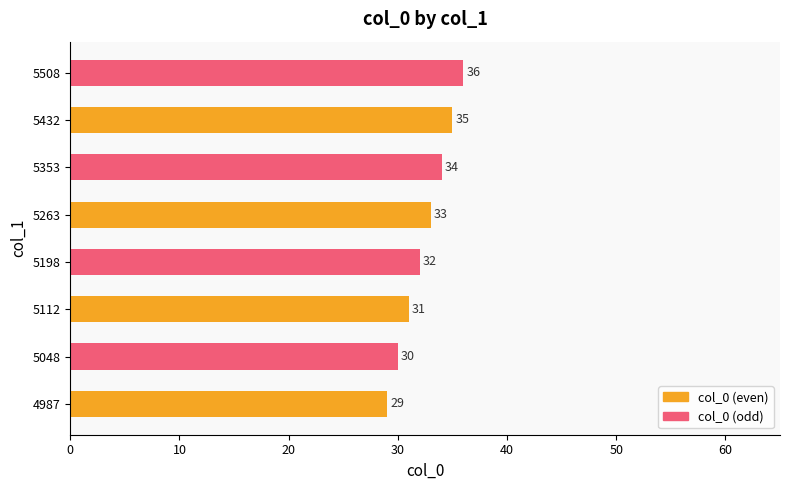

List the labels in order of value, smallest first.

4987, 5048, 5112, 5198, 5263, 5353, 5432, 5508